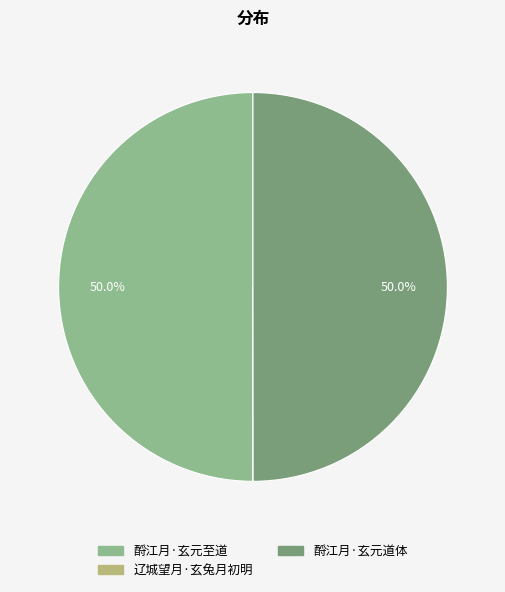

What percentage is NOT represented by 酹江月·玄元至道?

50.0%